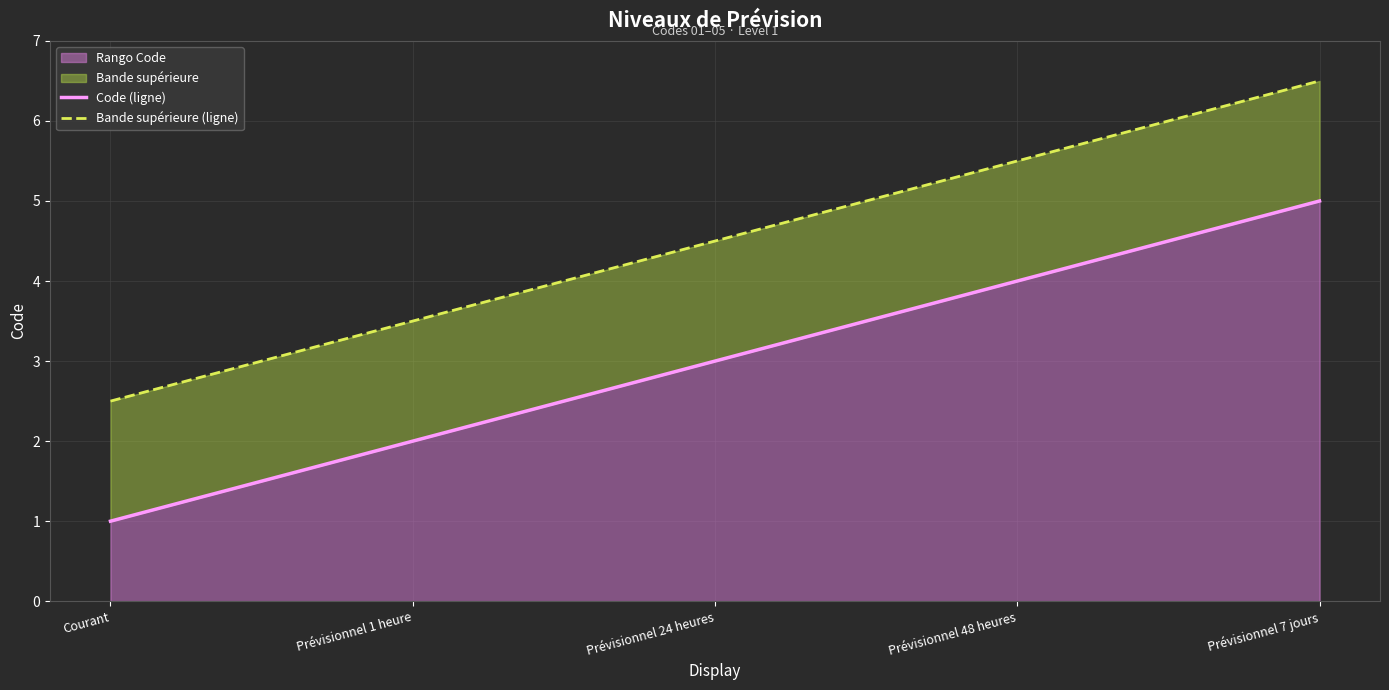

What is the difference between the maximum and minimum values in the Bande supérieure (ligne) series?

4.0